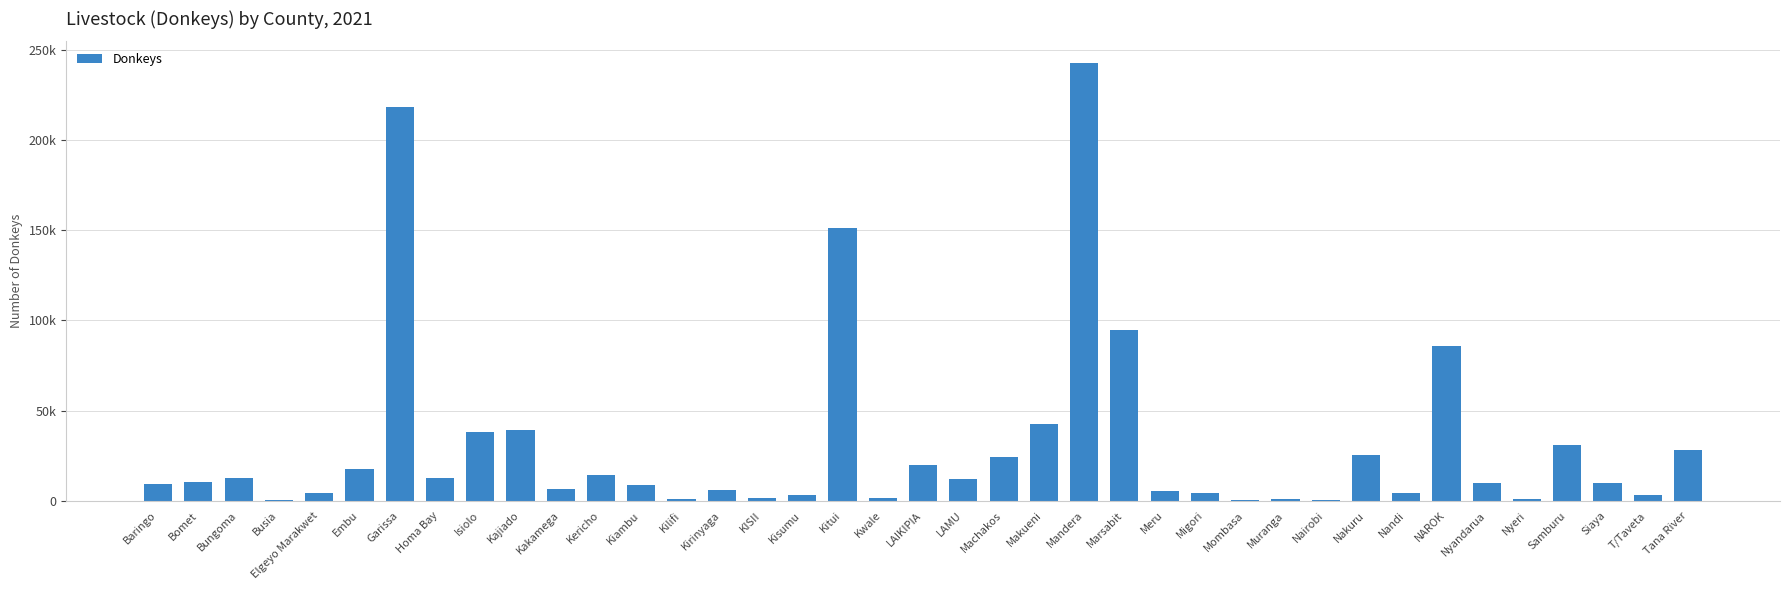

What position from the left is Kwale?

19